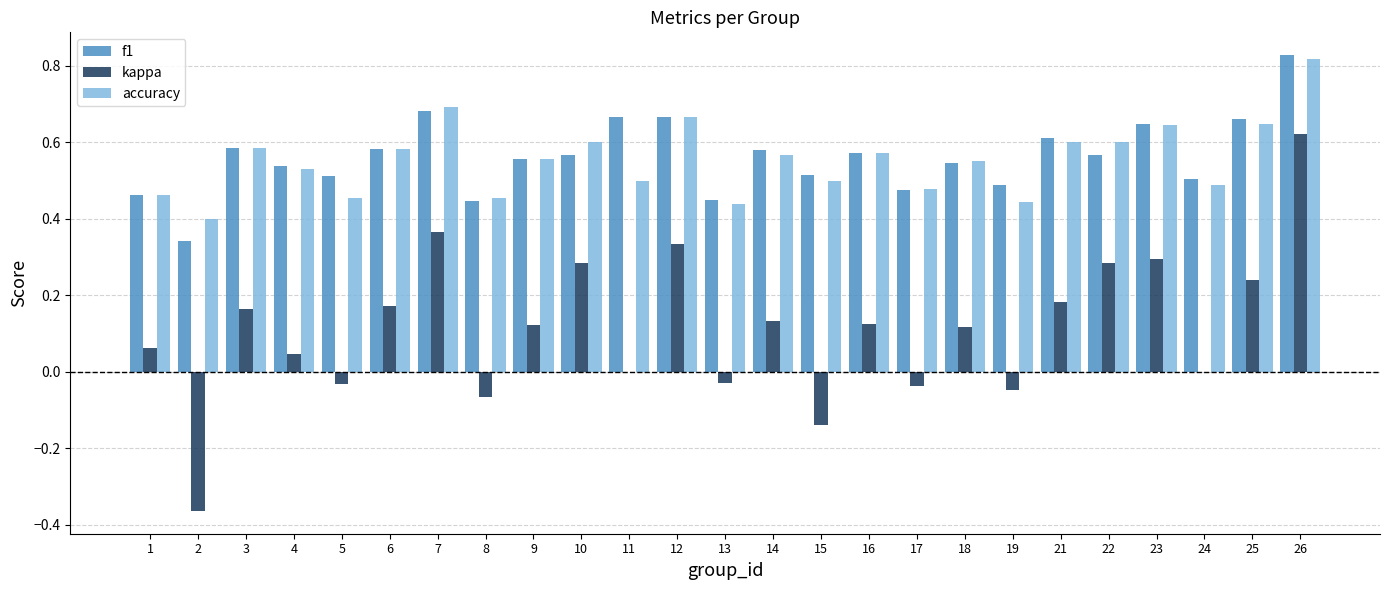

Between 24 and 26, which series saw the biggest shift?

kappa